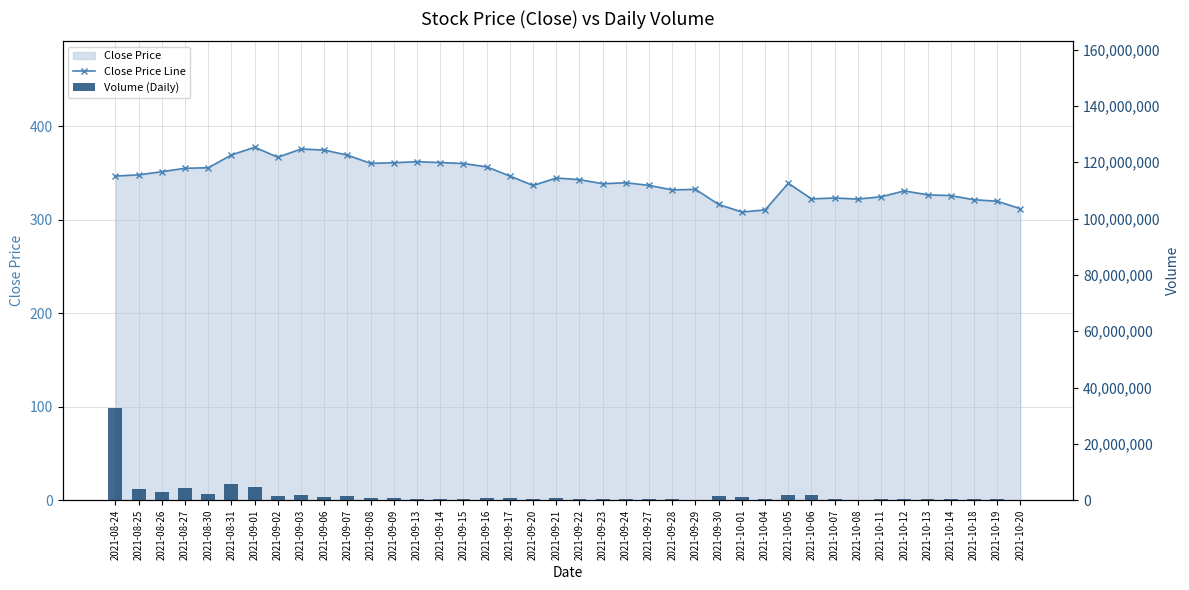

List the series in order of their peak value, lowest first.

Close Price Line, Volume (Daily)